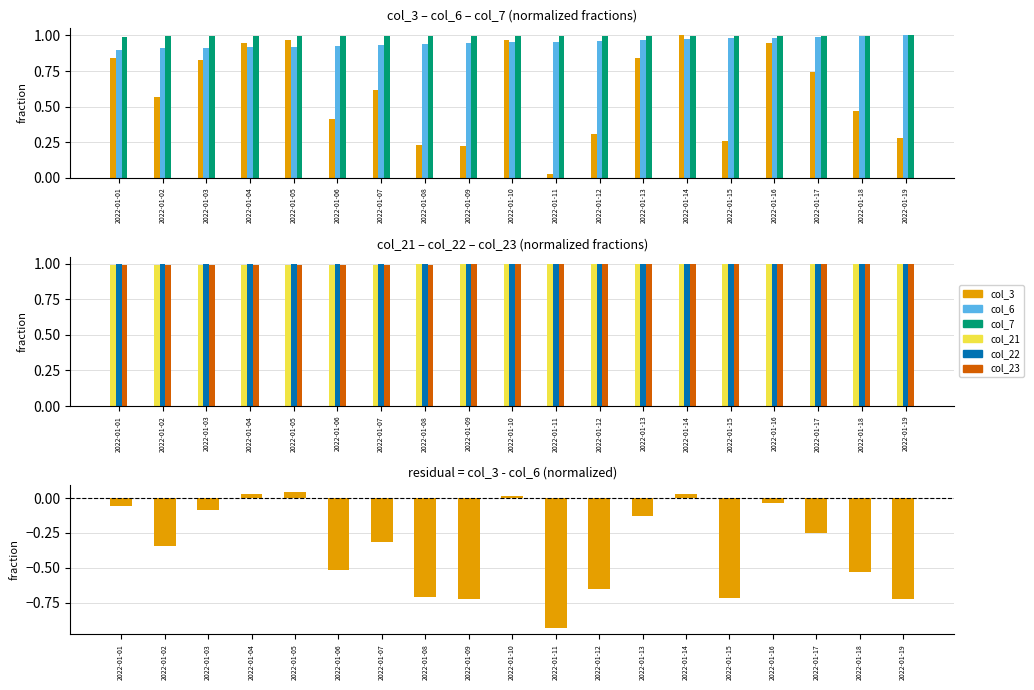

Reading right to left, transcribe all the data shown in this chart.

col_3: 0.3	0.5	0.7	0.9	0.3	1.0	0.8	0.3	0.0	1.0	0.2	0.2	0.6	0.4	1.0	0.9	0.8	0.6	0.8
col_6: 1.0	1.0	1.0	1.0	1.0	1.0	1.0	1.0	1.0	1.0	0.9	0.9	0.9	0.9	0.9	0.9	0.9	0.9	0.9
col_7: 1.0	1.0	1.0	1.0	1.0	1.0	1.0	1.0	1.0	1.0	1.0	1.0	1.0	1.0	1.0	1.0	1.0	1.0	1.0
col_21: 1.0	1.0	1.0	1.0	1.0	1.0	1.0	1.0	1.0	1.0	1.0	1.0	1.0	1.0	1.0	1.0	1.0	1.0	1.0
col_22: 1.0	1.0	1.0	1.0	1.0	1.0	1.0	1.0	1.0	1.0	1.0	1.0	1.0	1.0	1.0	1.0	1.0	1.0	1.0
col_23: 1.0	1.0	1.0	1.0	1.0	1.0	1.0	1.0	1.0	1.0	1.0	1.0	1.0	1.0	1.0	1.0	1.0	1.0	1.0